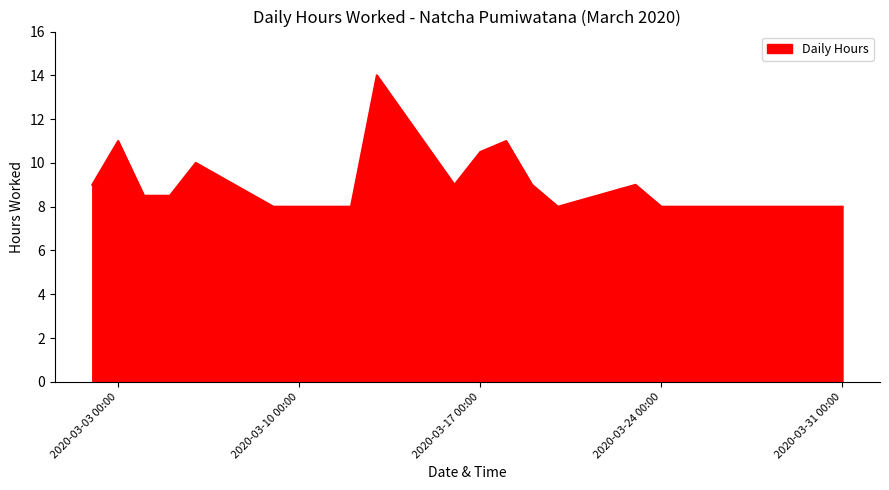

What is the smallest value displayed?

8.0